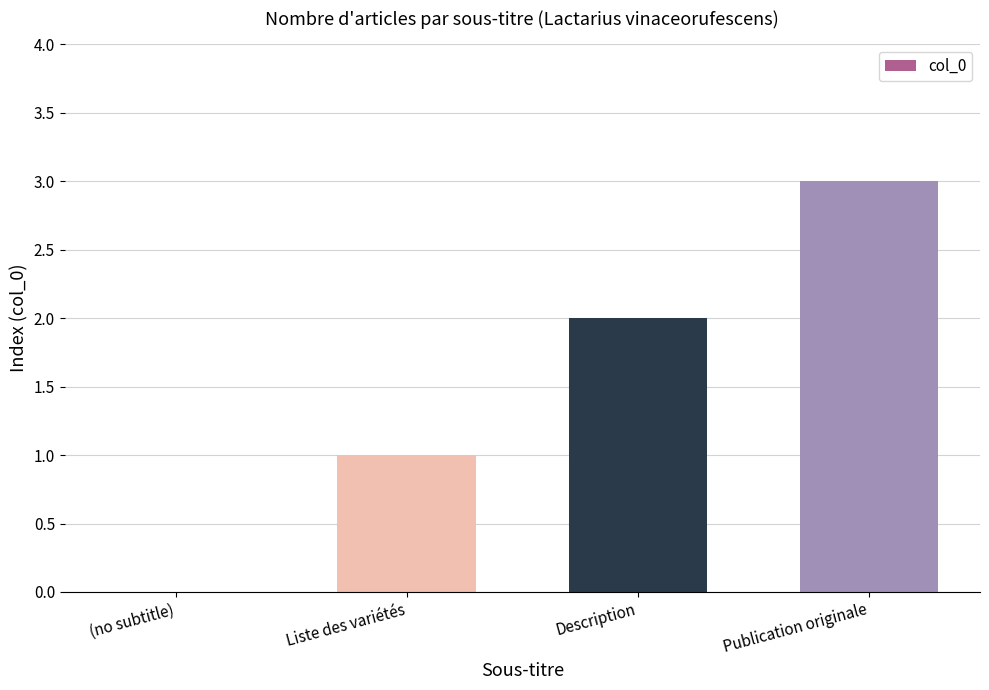

Approximately how many times larger is the value at Description compared to Publication originale?

0.7